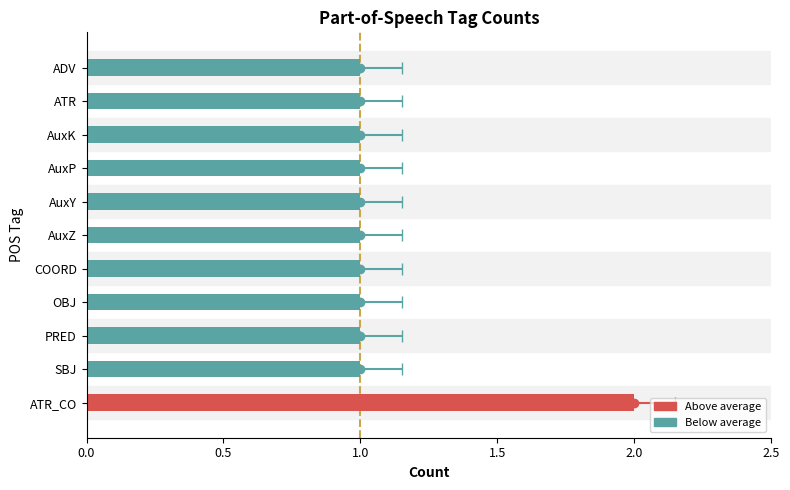

Reading left to right, transcribe all the data shown in this chart.

2	1	1	1	1	1	1	1	1	1	1